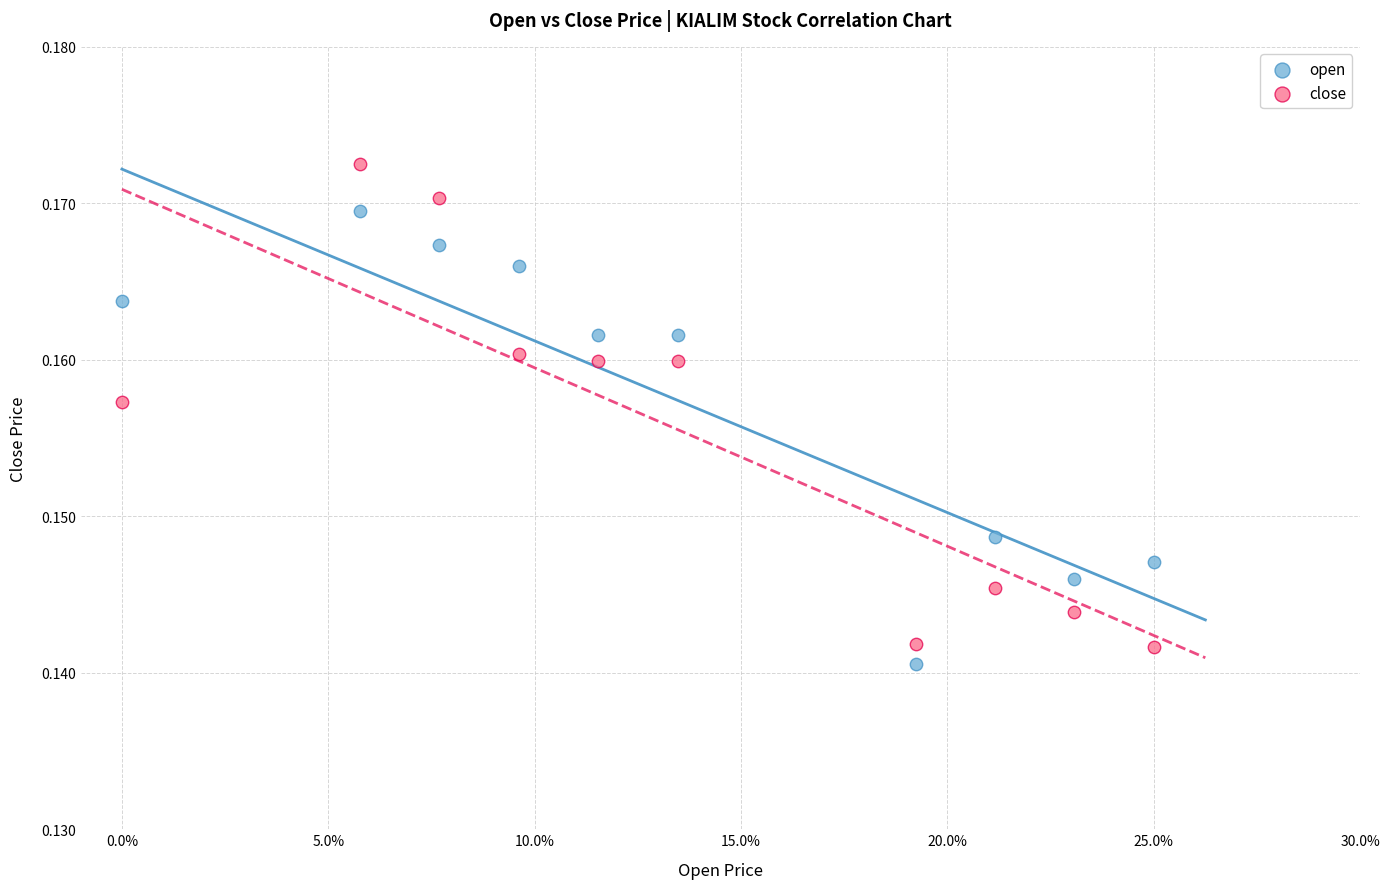

What are all the series names shown in the legend?

open, close